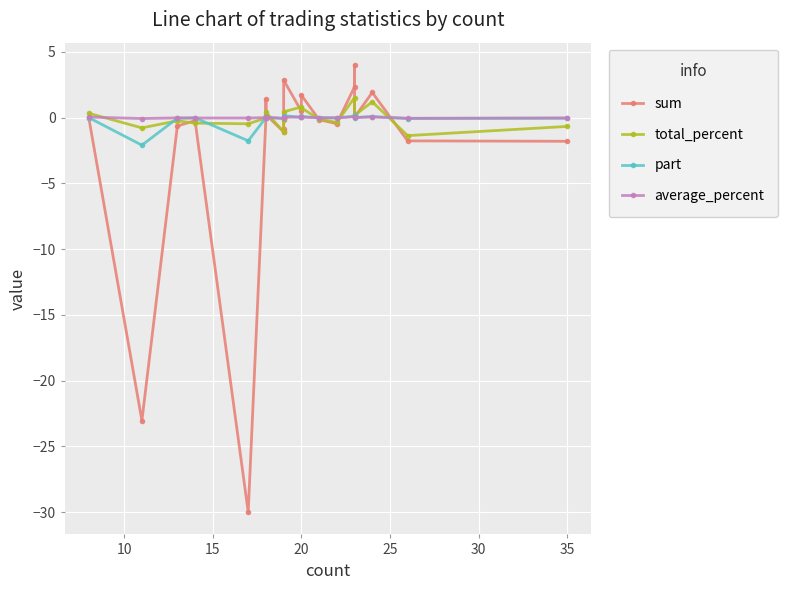

Does the chart display data point markers on the line(s)?

Yes